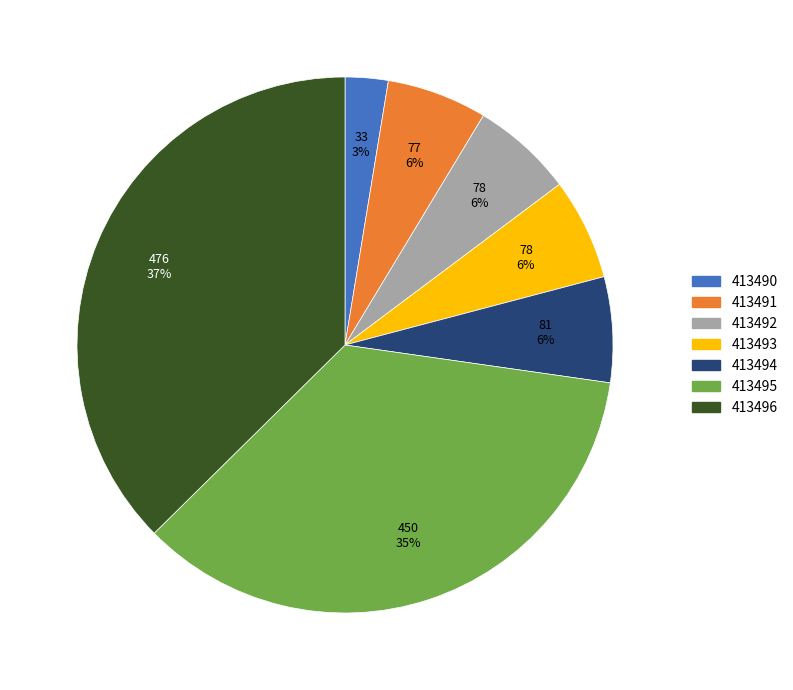

True or false: 413495 accounts for 42% of the total.

False